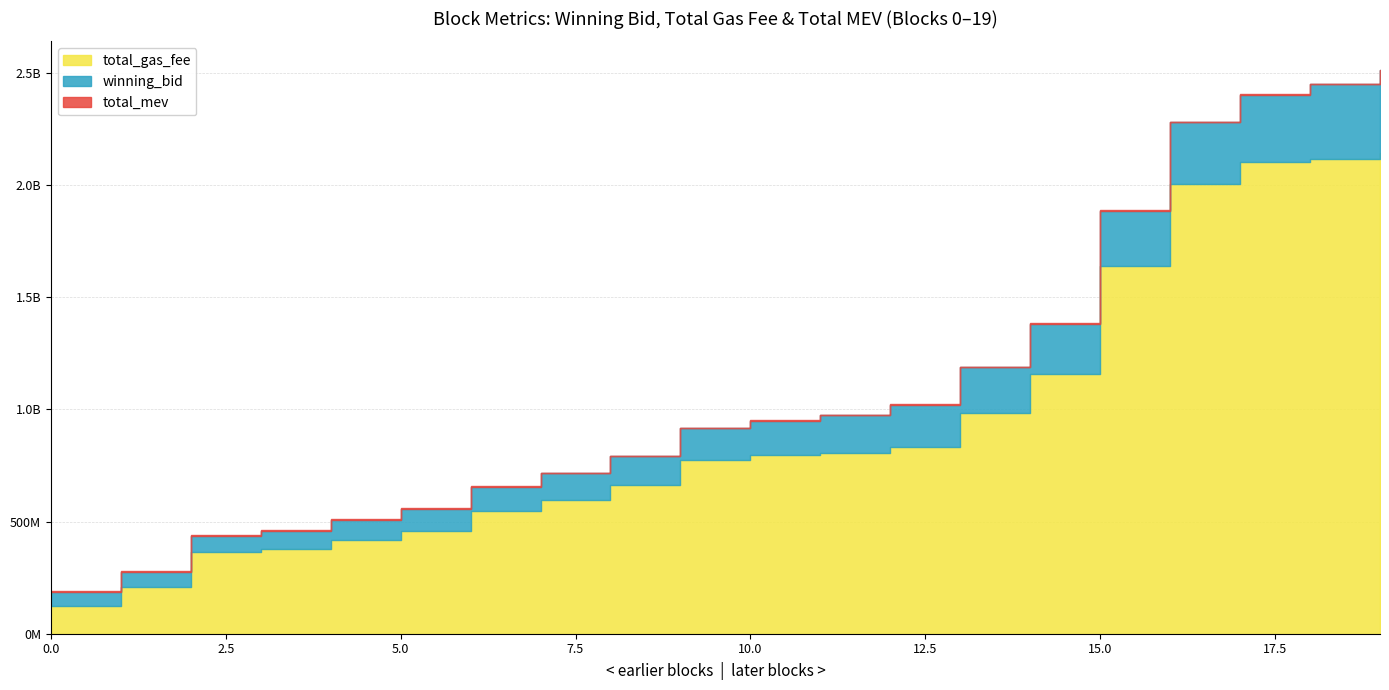

Which has a higher value, 14 or 12?

14